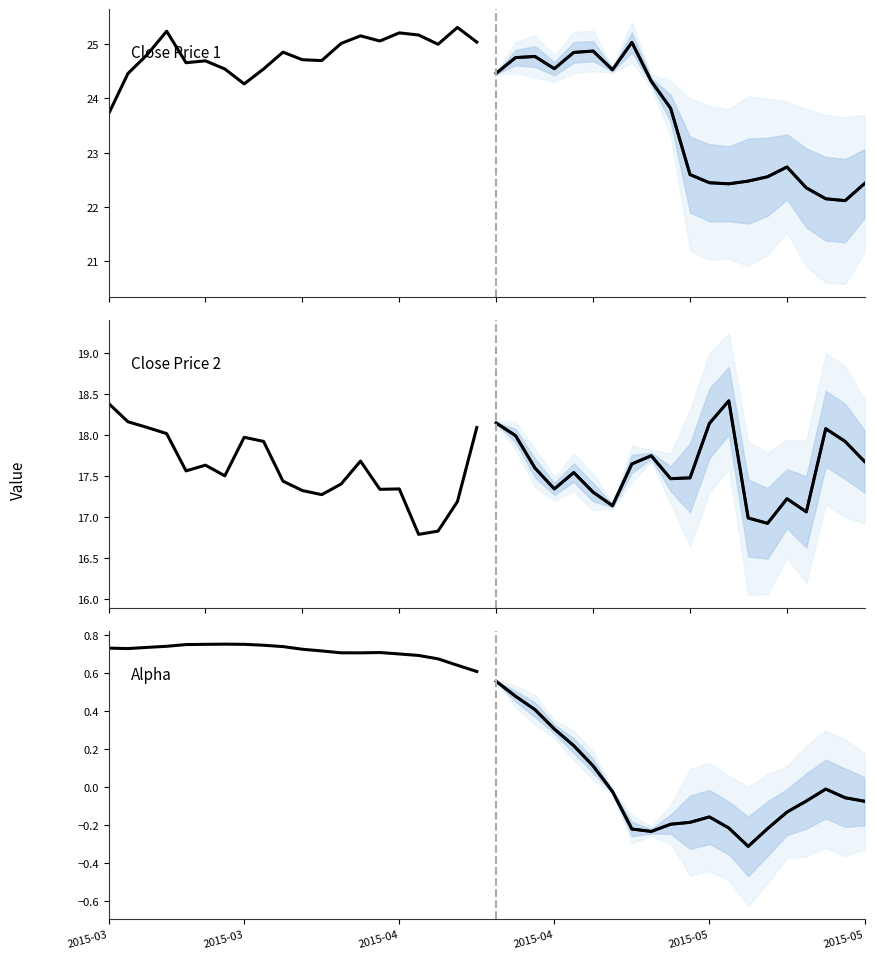

True or false: close2 mean has more than 2 interior local peaks.

True